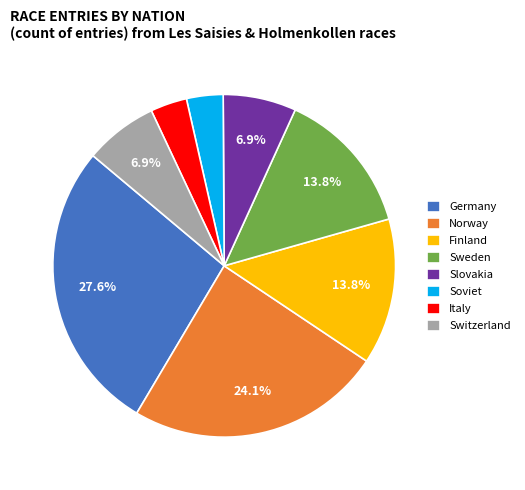

Between Switzerland and Italy, which is larger?

Switzerland